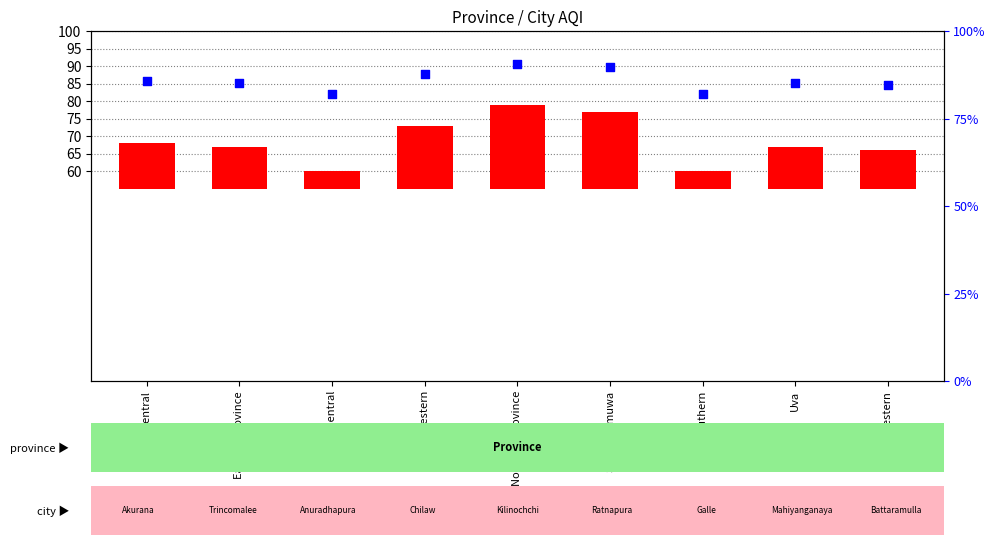

Which has a higher value, Eastern Province or Northern Province?

Northern Province